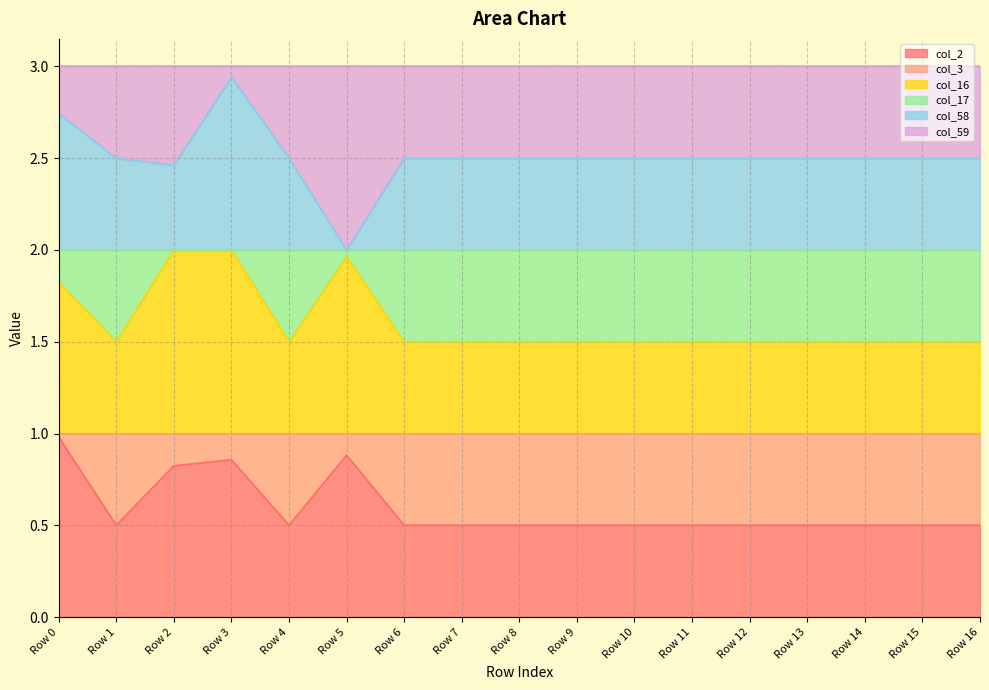

Is it true that col_2 equals 0.5 at Row 10?

True